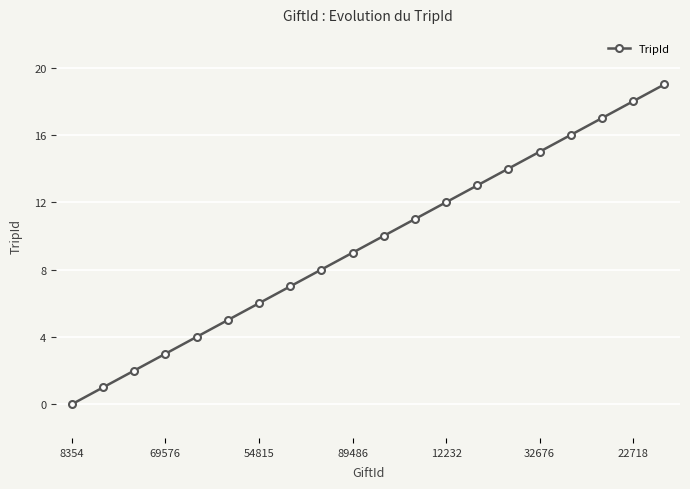

What is the difference between the maximum and minimum values?

19